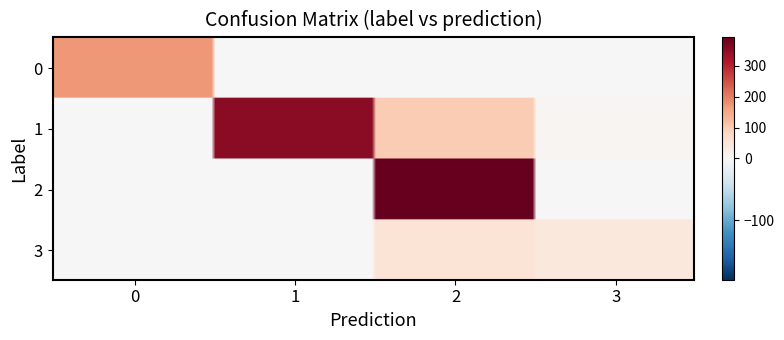

List the series in order of their peak value, lowest first.

3, 0, 1, 2